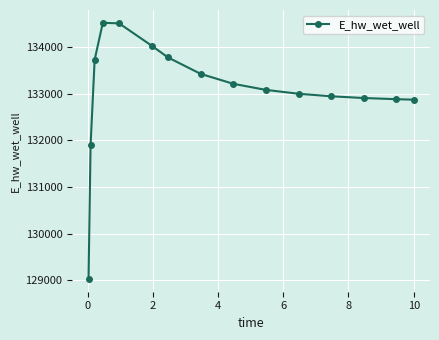

What is the greatest value displayed?

134519.8